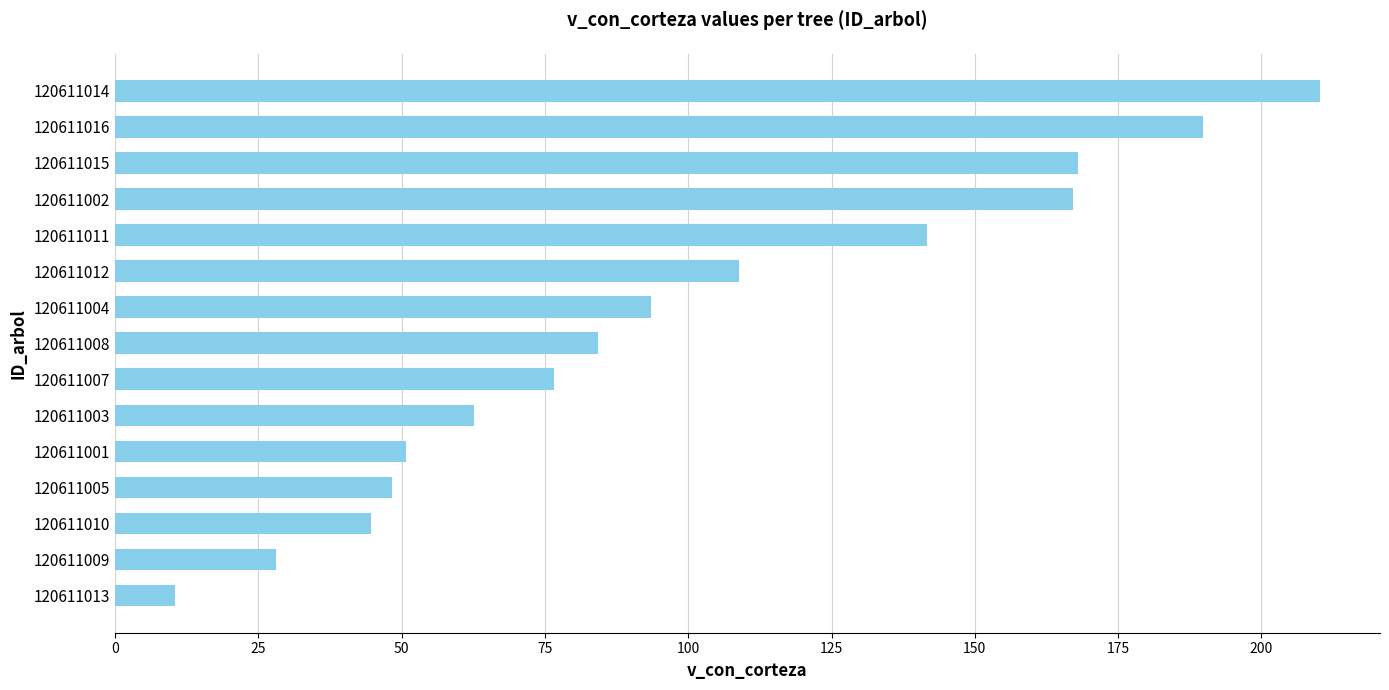

Which category has the highest value across all series?

120611014